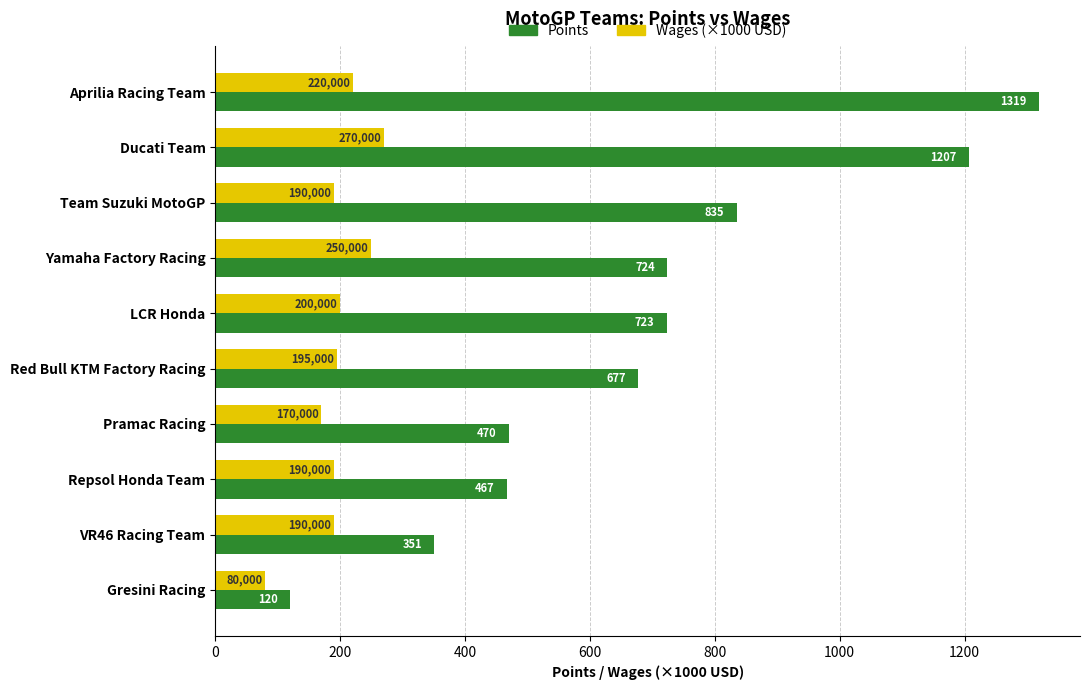

Which label corresponds to the largest value in the chart?

Aprilia Racing Team